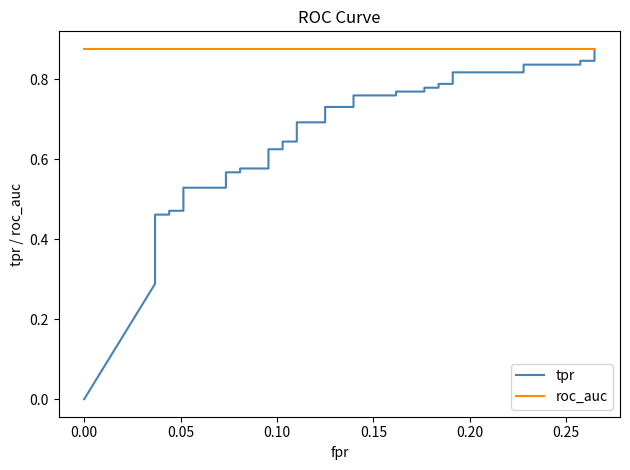

What is the sum of all tpr values?

24.8